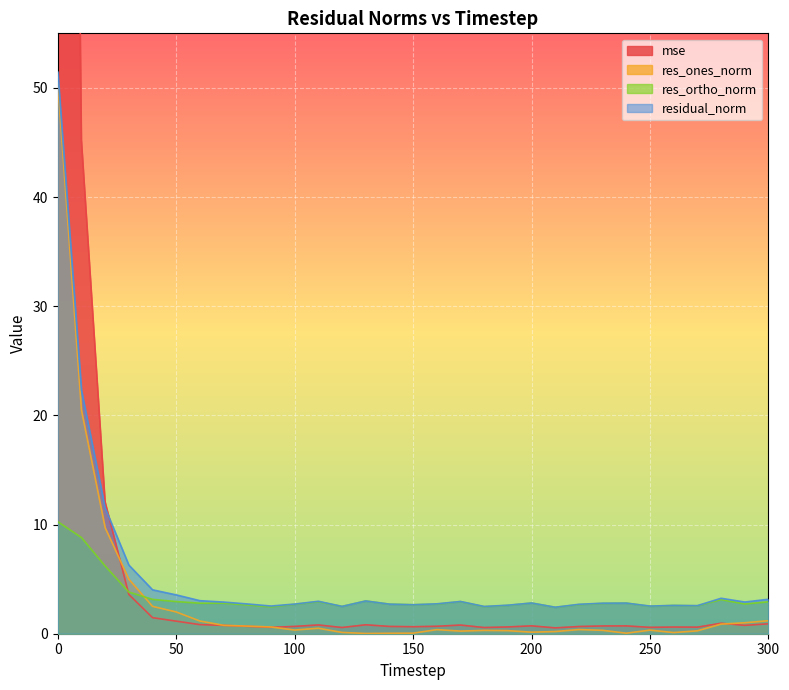

Which category has the lowest value in the res_ones_norm series?

130